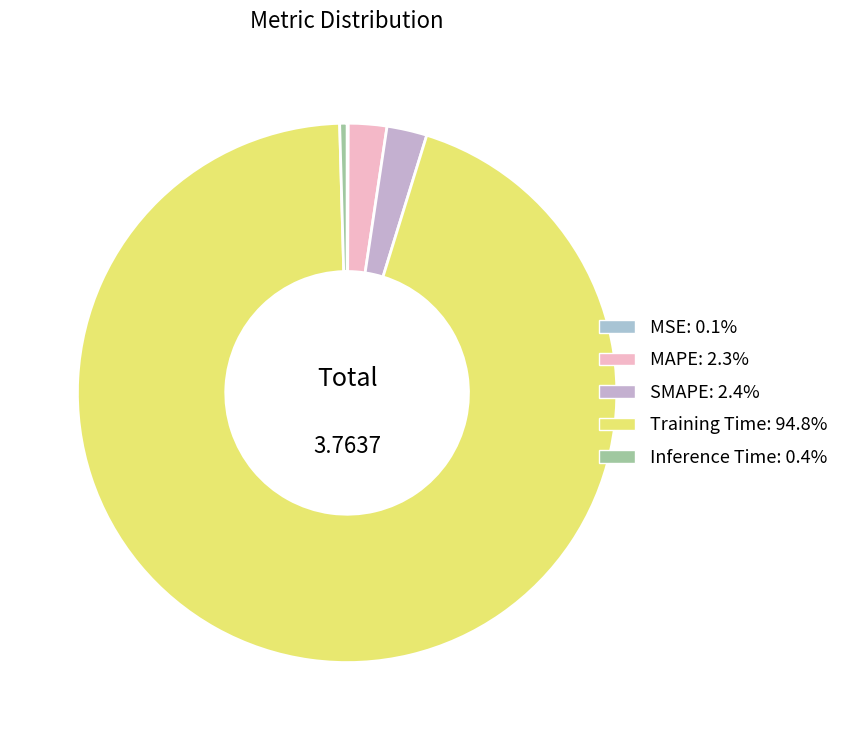

Count the number of slices in the pie.

5